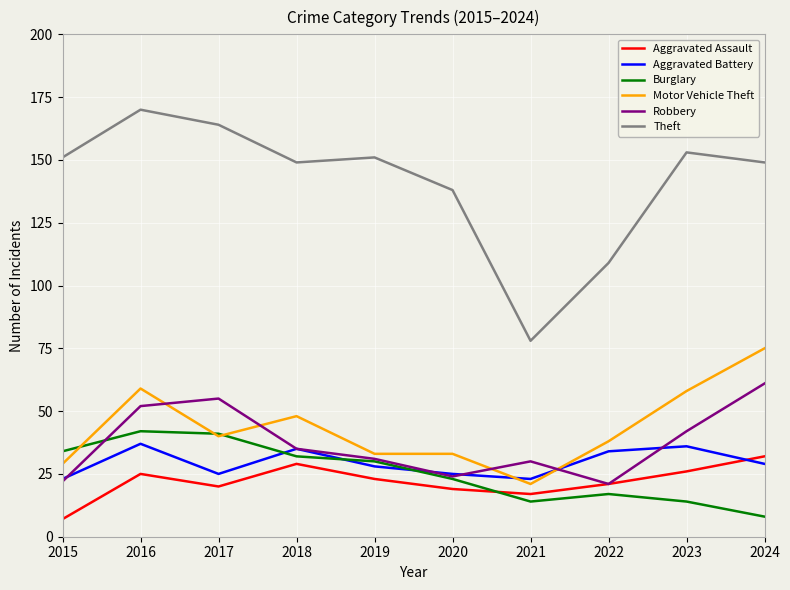

The Robbery series shows 7 at 2020. True or false?

False